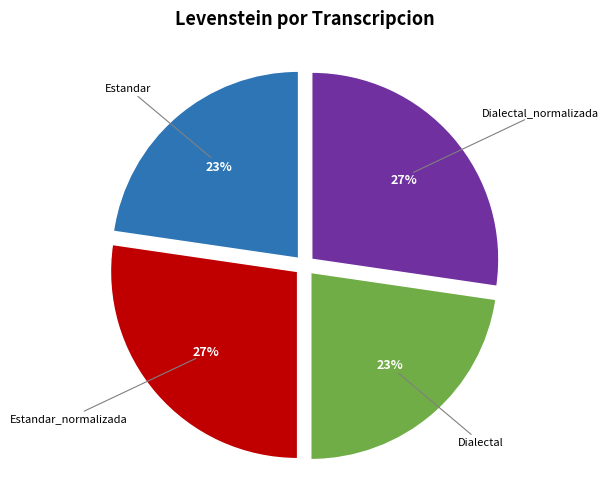

Is there any slice that represents more than half of the pie?

No